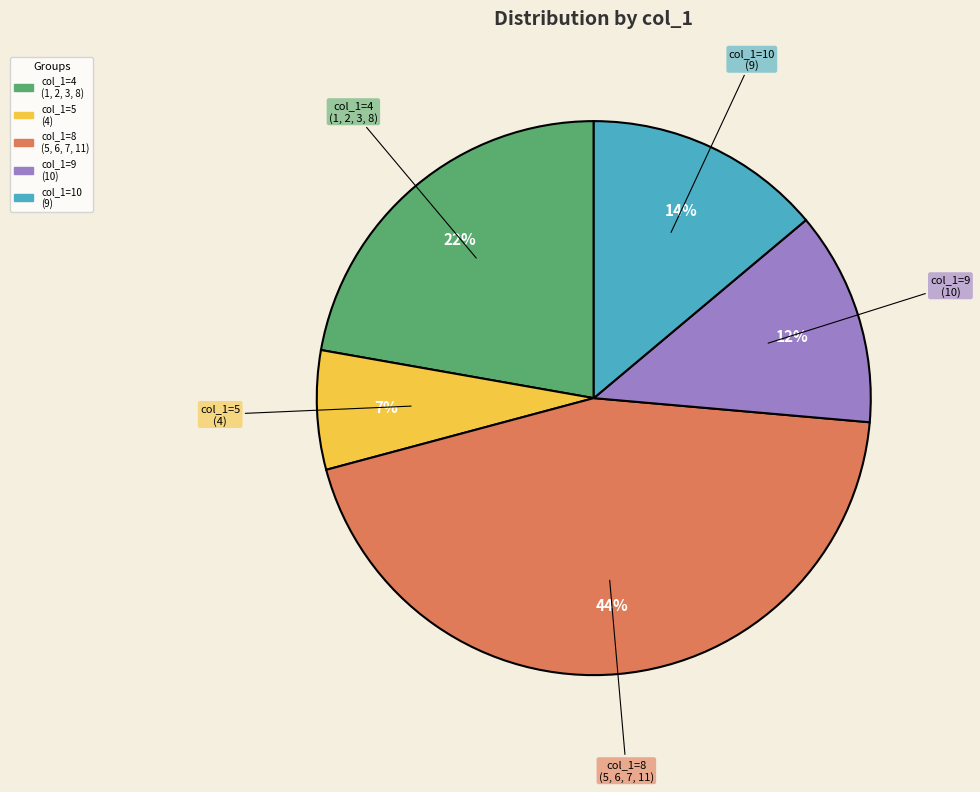

How many segments does this pie chart have?

5